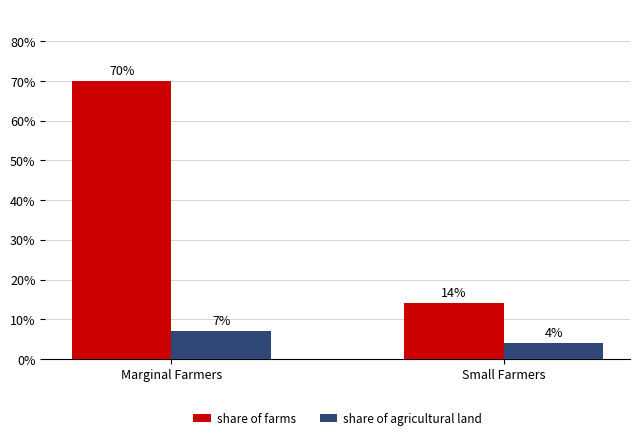

What is the smallest value displayed?

4